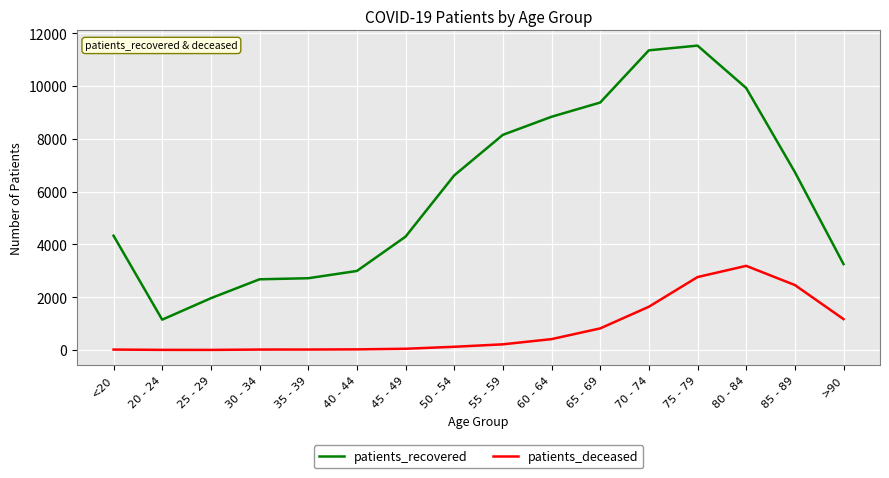

The patients_deceased series shows 46 at 45 - 49. True or false?

True